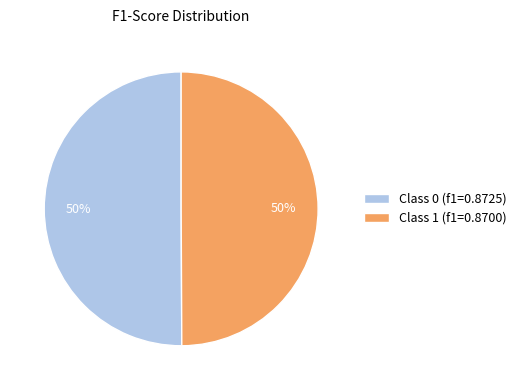

Combined, do Class 1 (f1=0.8700) and Class 0 (f1=0.8725) account for over 50%?

Yes